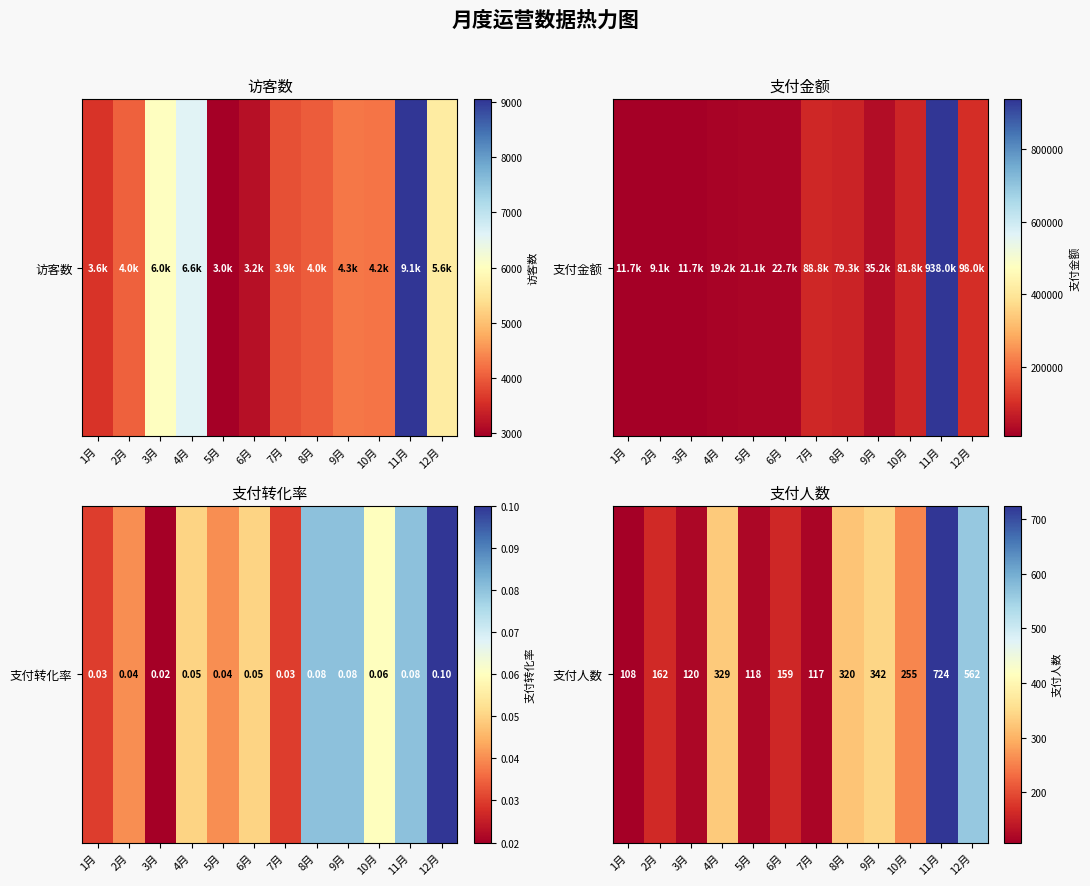

At which label does the data first exceed 255?

4月